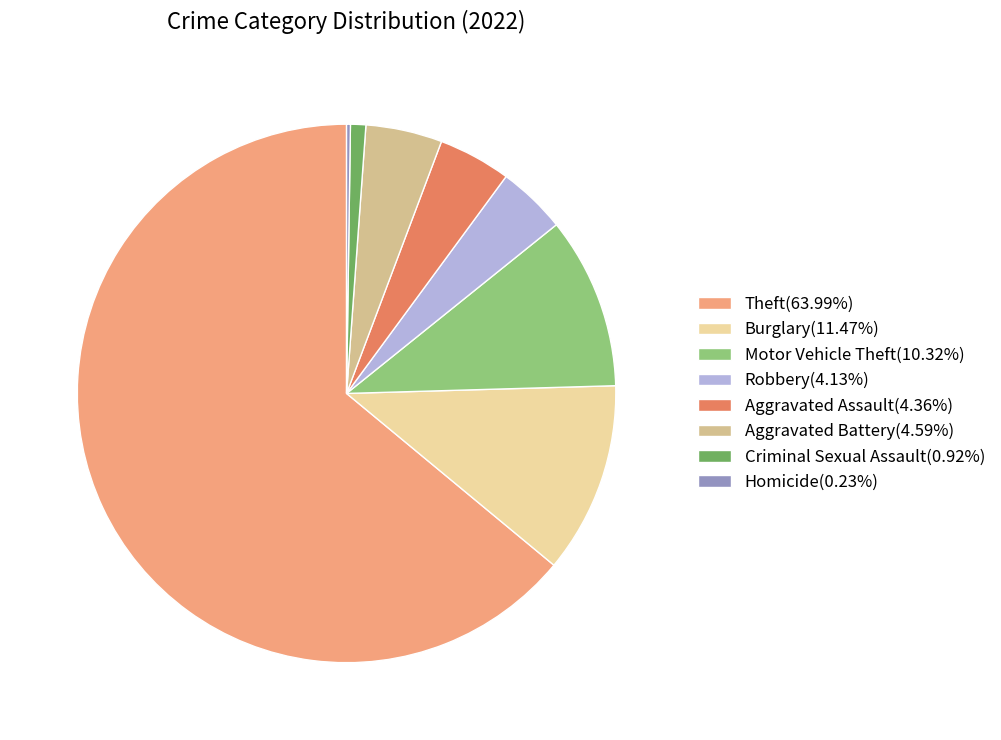

Approximately how many times larger is the value at Aggravated Battery(4.59%) compared to Aggravated Assault(4.36%)?

1.1